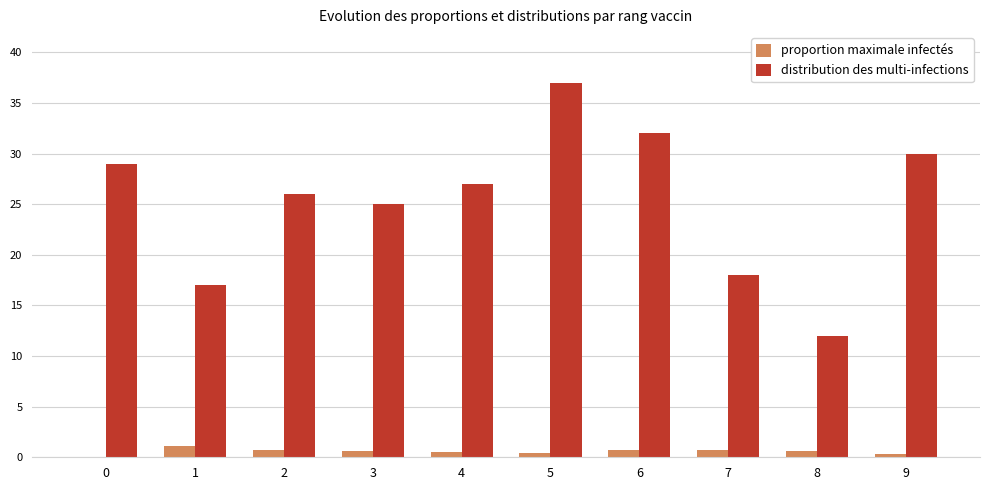

Which category has the highest value in the distribution des multi-infections series?

5